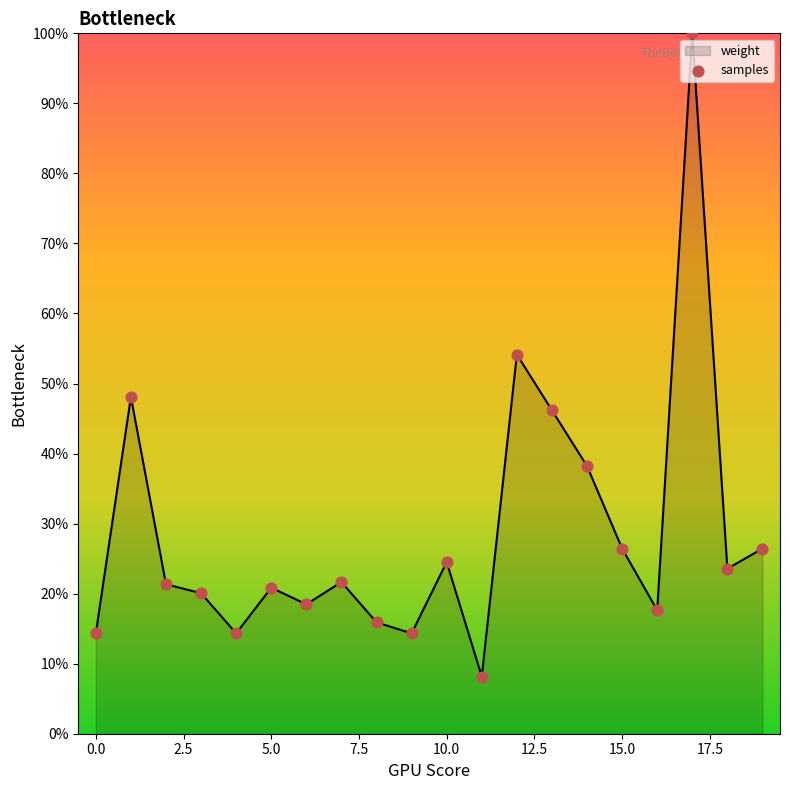

What is the smallest value displayed?

8.2